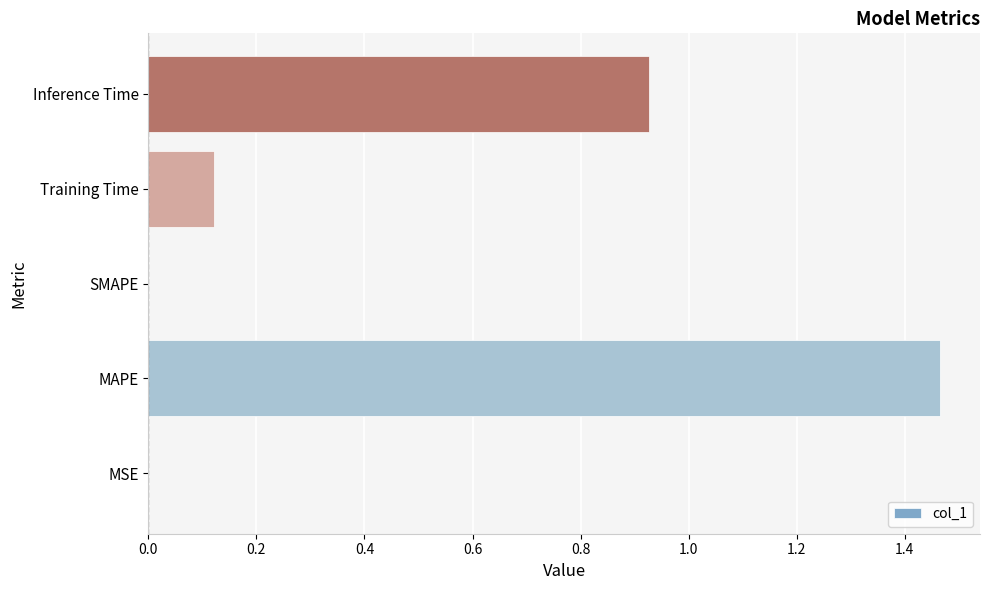

How many categories are shown in the chart?

5